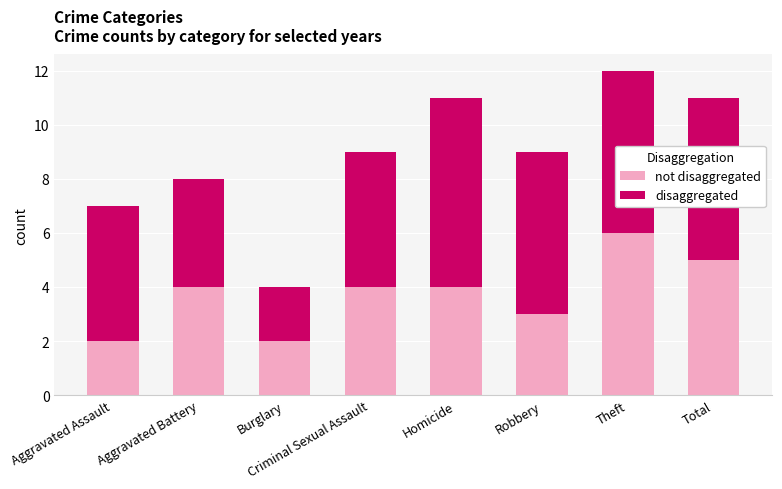

At which category is the sum across all series the highest?

Theft